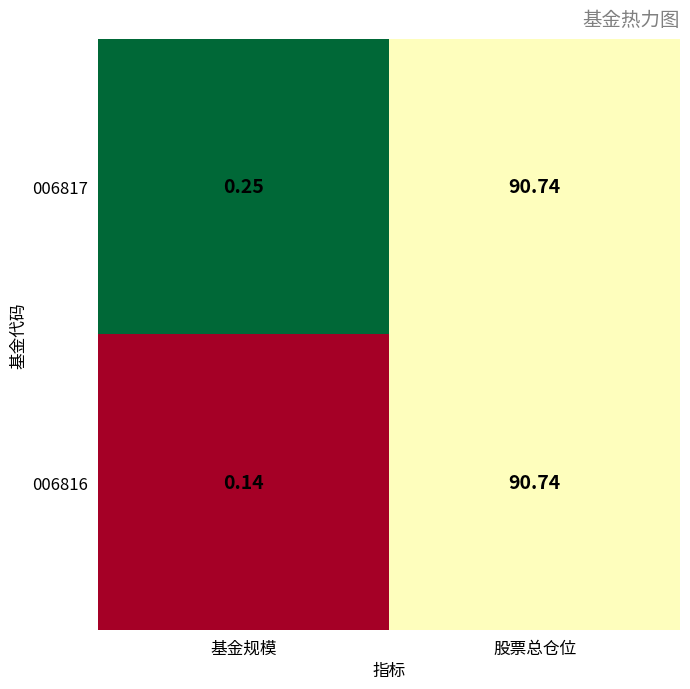

Count the number of data series in this chart.

2